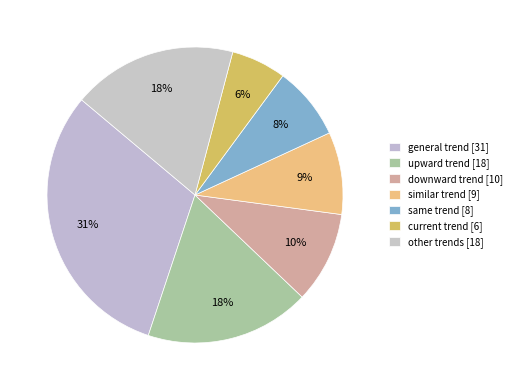

How many segments does this pie chart have?

7